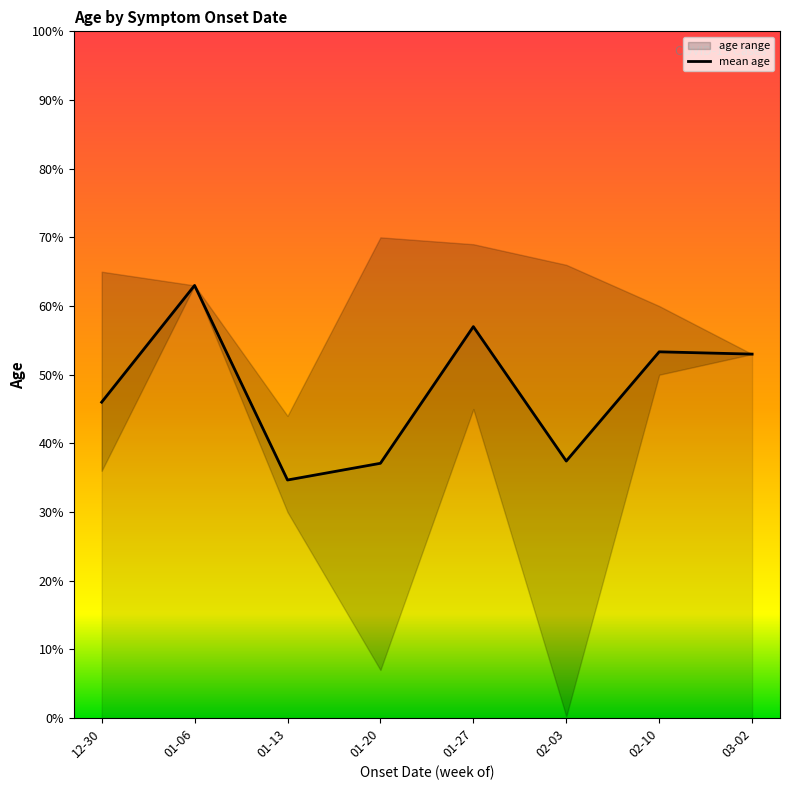

The chart shows a value of 83 at 2020-02-01. True or false?

False